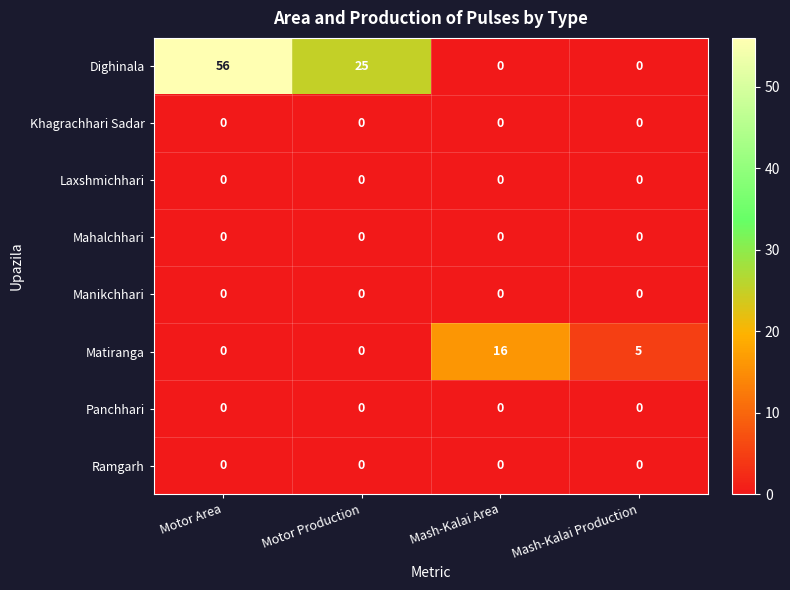

At which category is the sum across all series the highest?

Motor Area